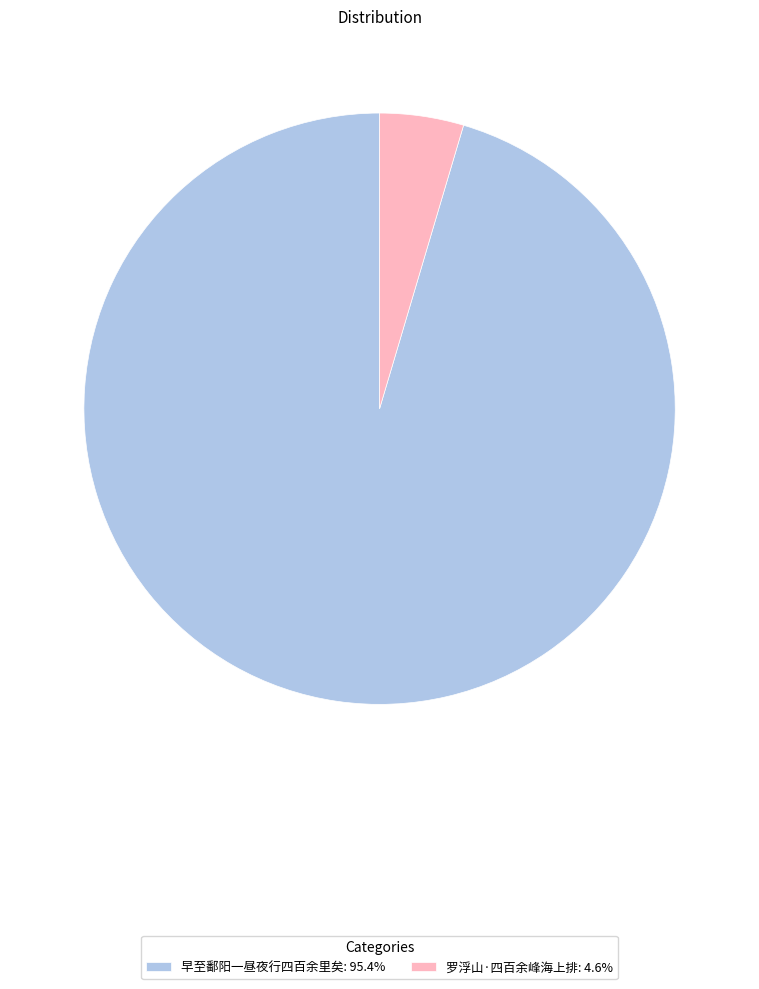

Does 早至鄱阳一昼夜行四百余里矣: 95.4% represent more than half of the total?

Yes